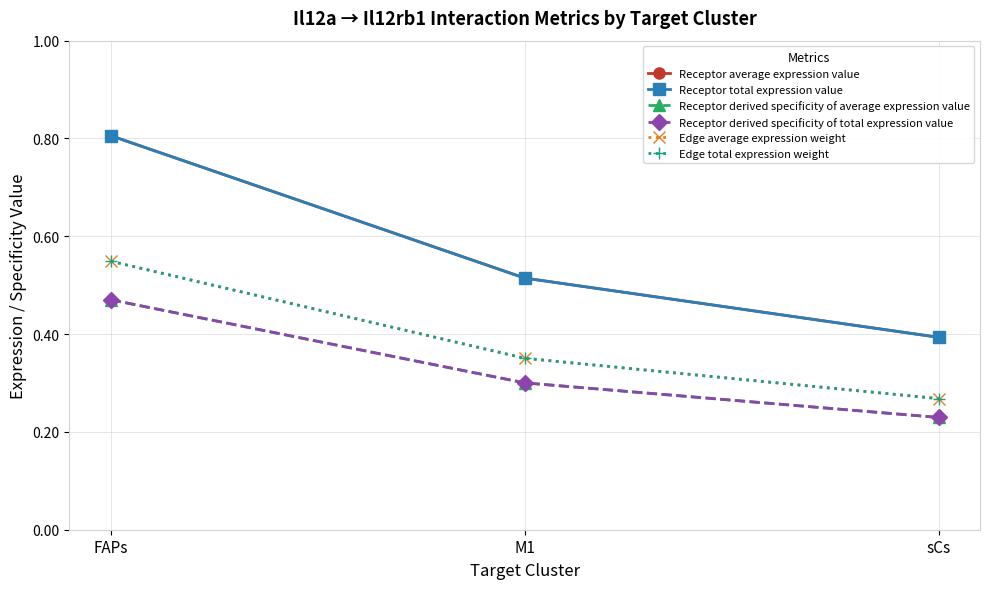

Rank the series by their maximum value, from lowest to highest.

Receptor derived specificity of average expression value, Receptor derived specificity of total expression value, Edge average expression weight, Edge total expression weight, Receptor average expression value, Receptor total expression value